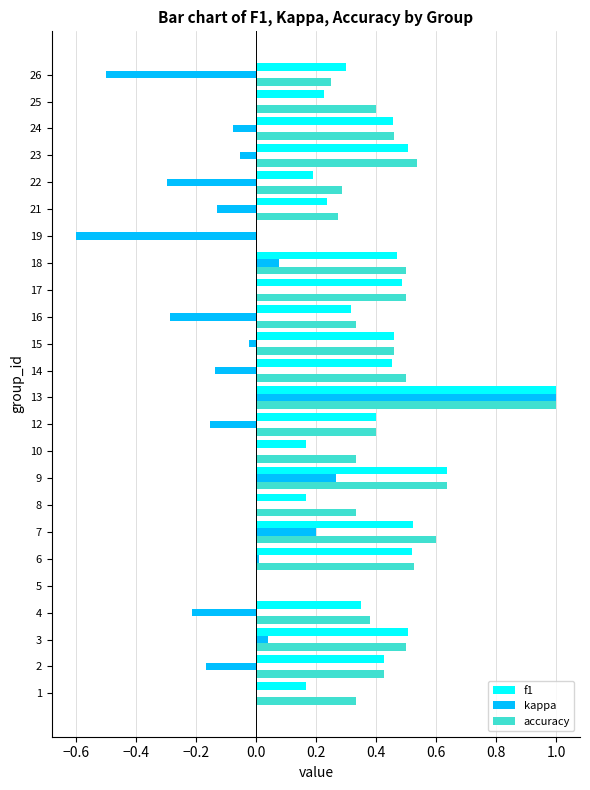

What is the sum of all f1 values?

9.0